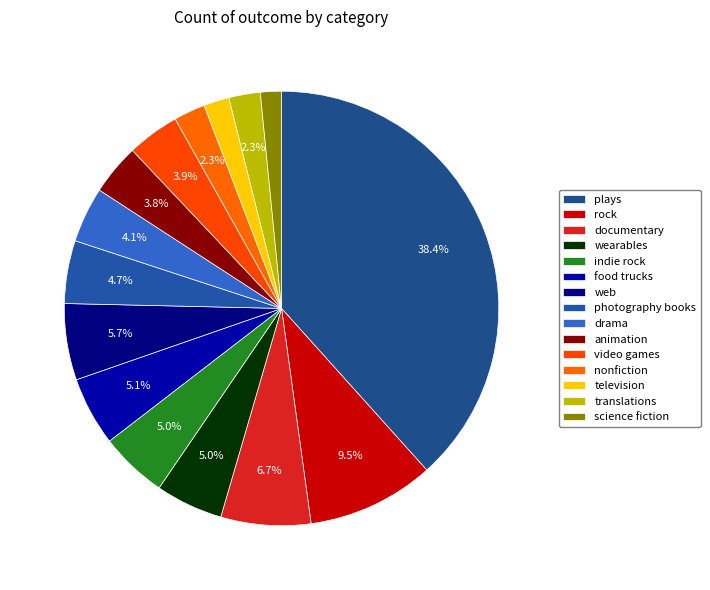

To the nearest percent, what is the difference between the largest and smallest slice percentages?

37%